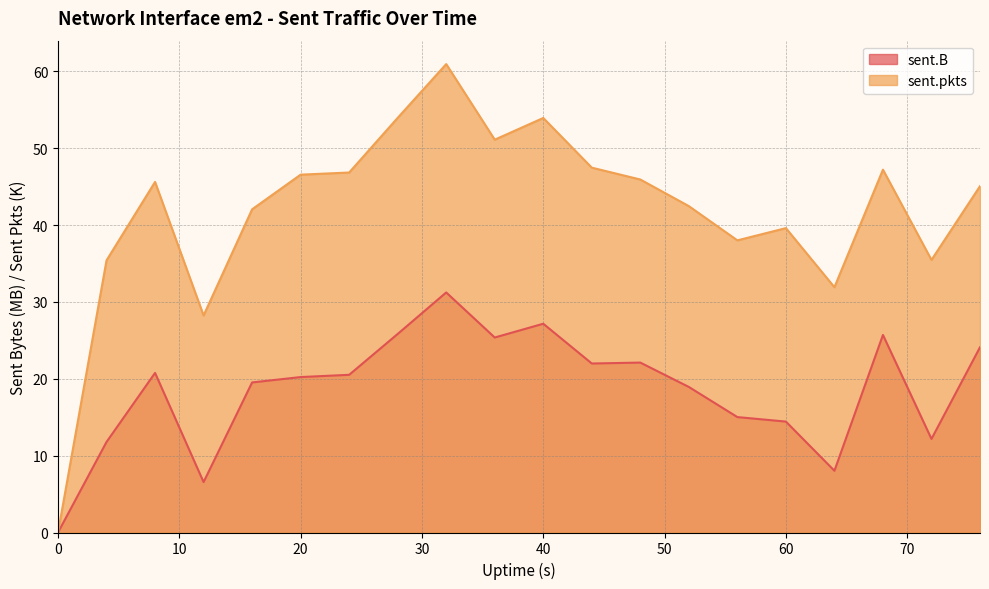

How many lines are shown in the chart?

2